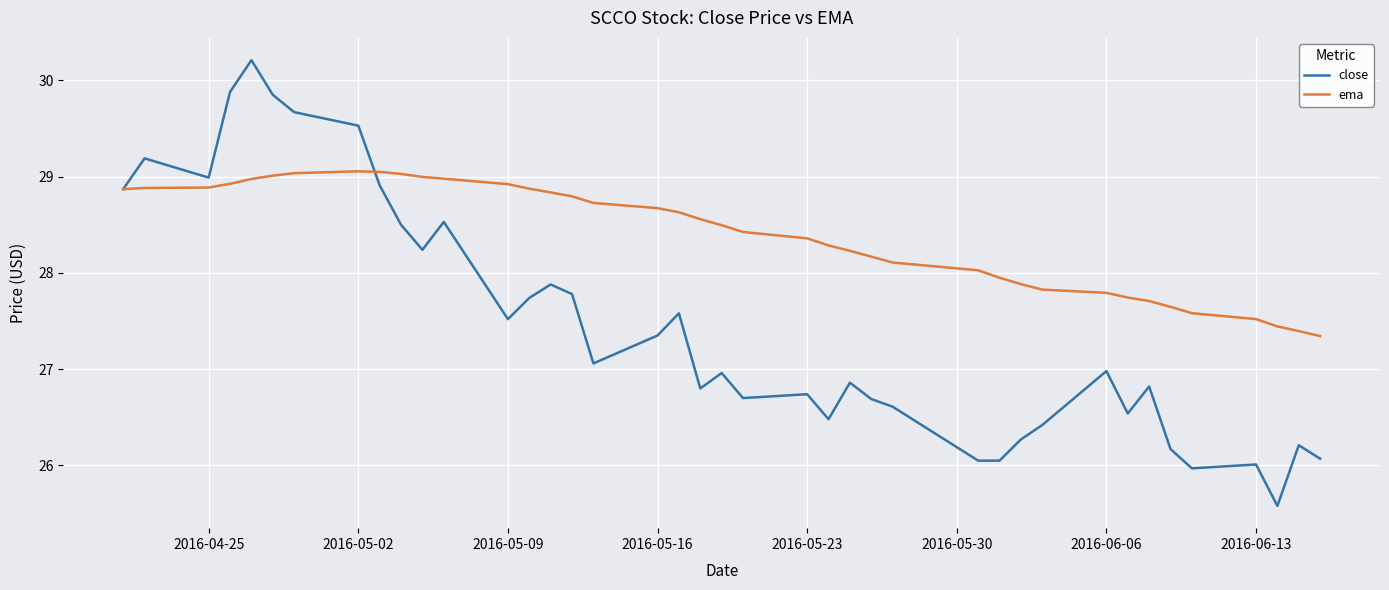

What is the sum of all ema values?

1135.7